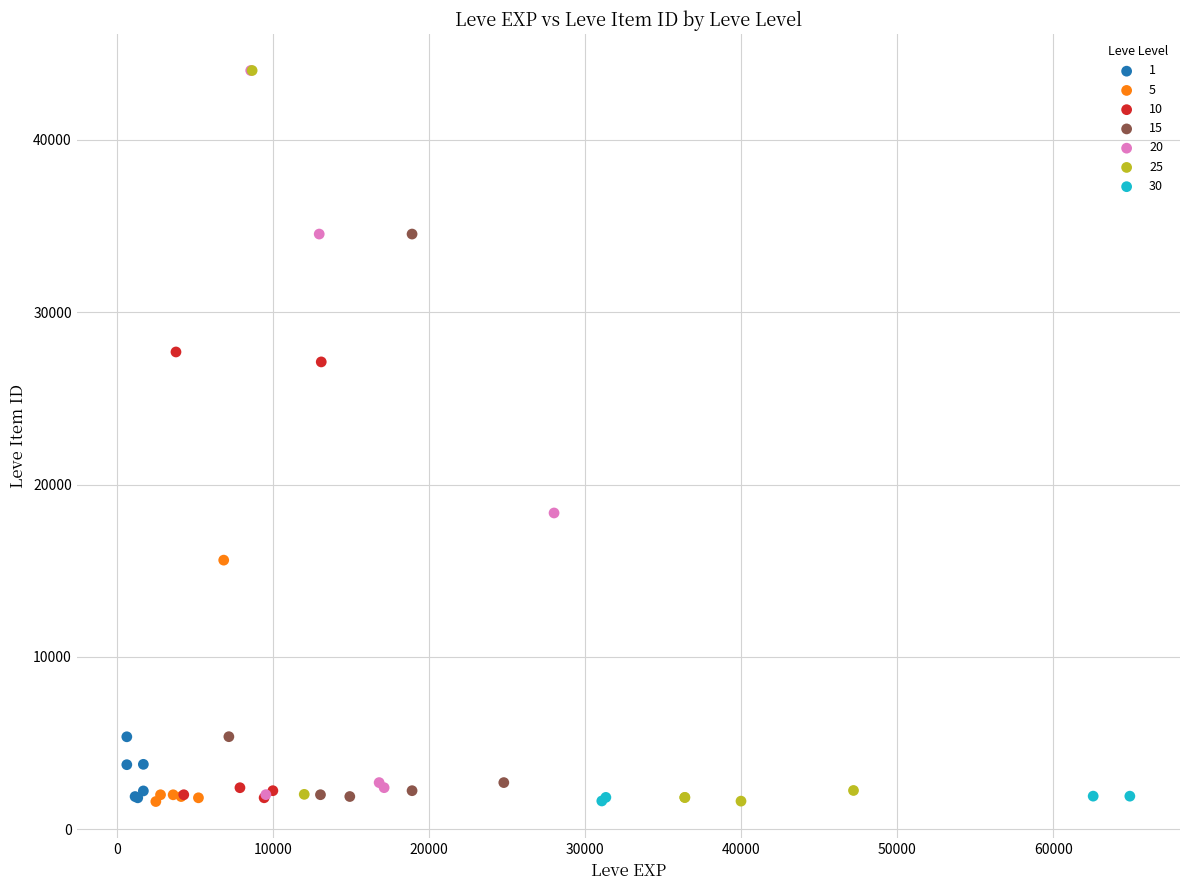

What are all the series names shown in the legend?

1, 5, 10, 15, 20, 25, 30